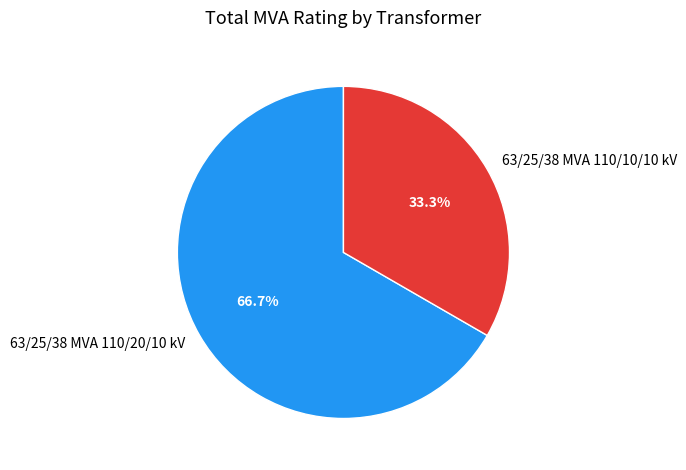

Which has a higher value, 63/25/38 MVA 110/10/10 kV or 63/25/38 MVA 110/20/10 kV?

63/25/38 MVA 110/20/10 kV